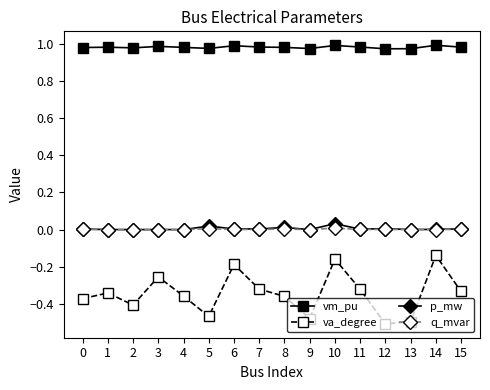

What is the total value across all series at 9?

0.5